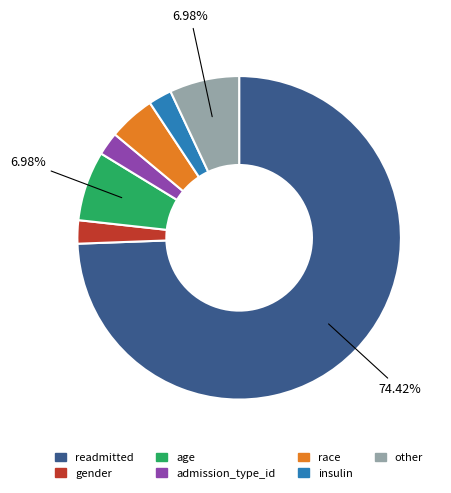

Between gender and race, which is larger?

race